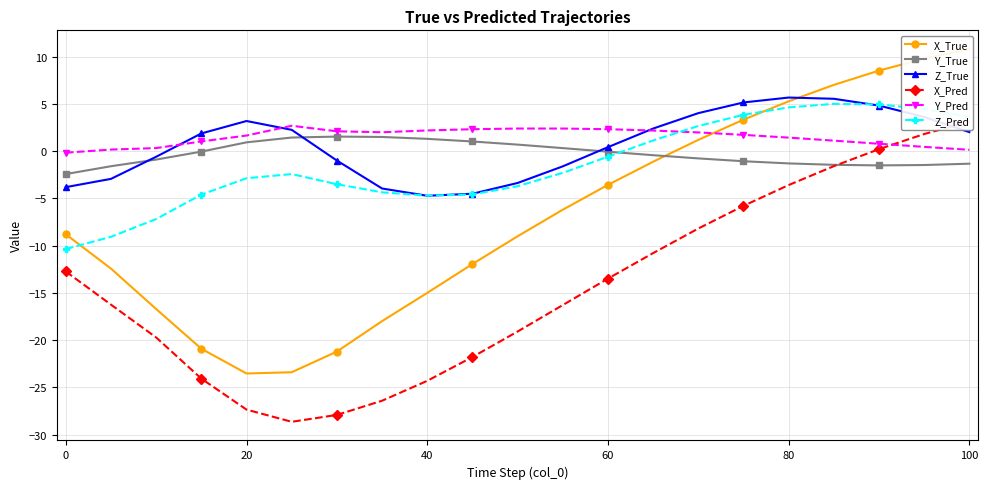

What is the sum of all Y_Pred values?

31.0